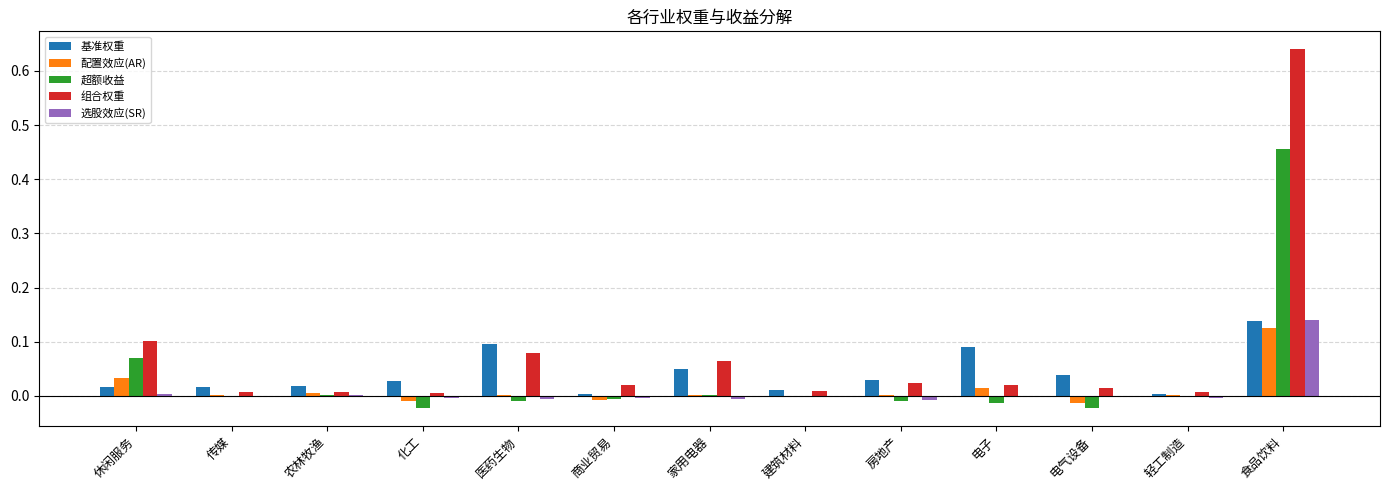

Between 农林牧渔 and 食品饮料, which series saw the biggest shift?

组合权重